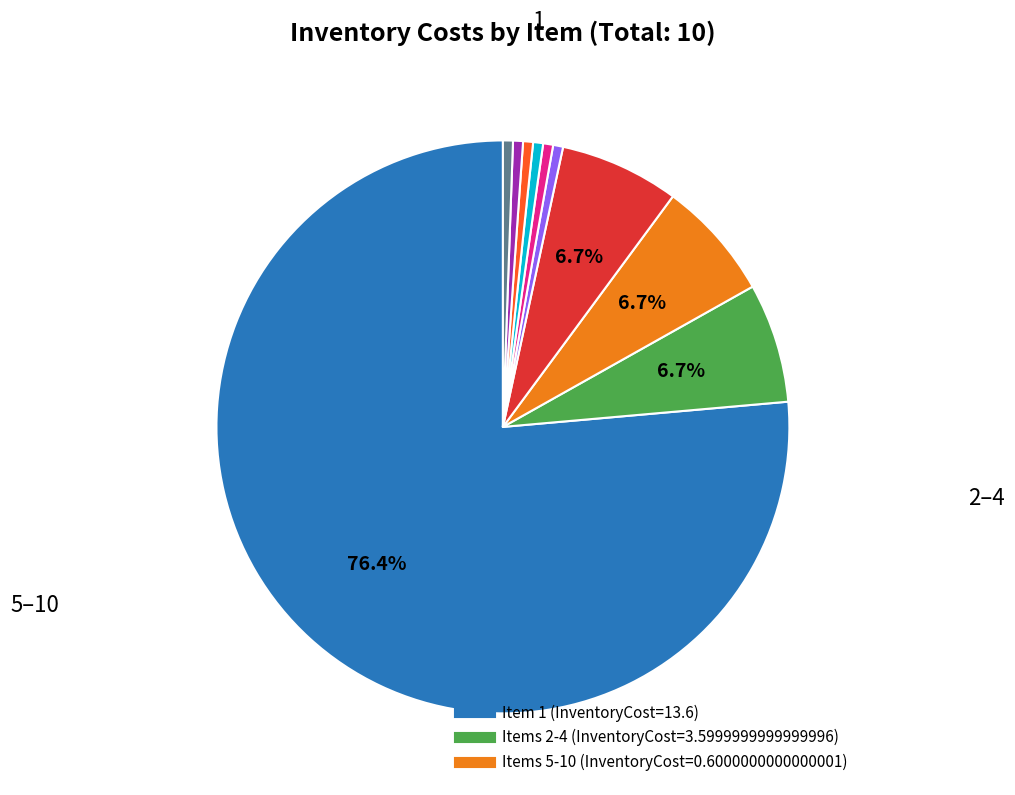

Is there any slice that represents more than half of the pie?

Yes